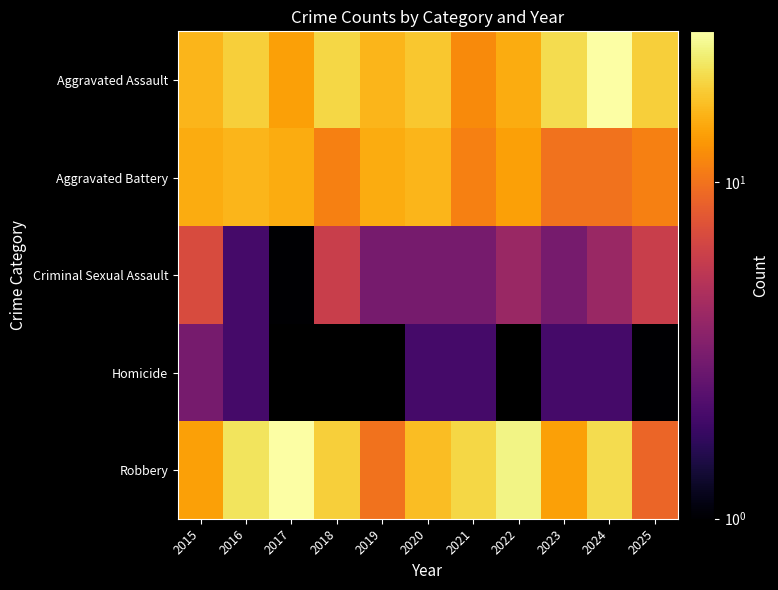

Rank the series at 2015 from lowest to highest value.

Homicide, Criminal Sexual Assault, Robbery, Aggravated Battery, Aggravated Assault